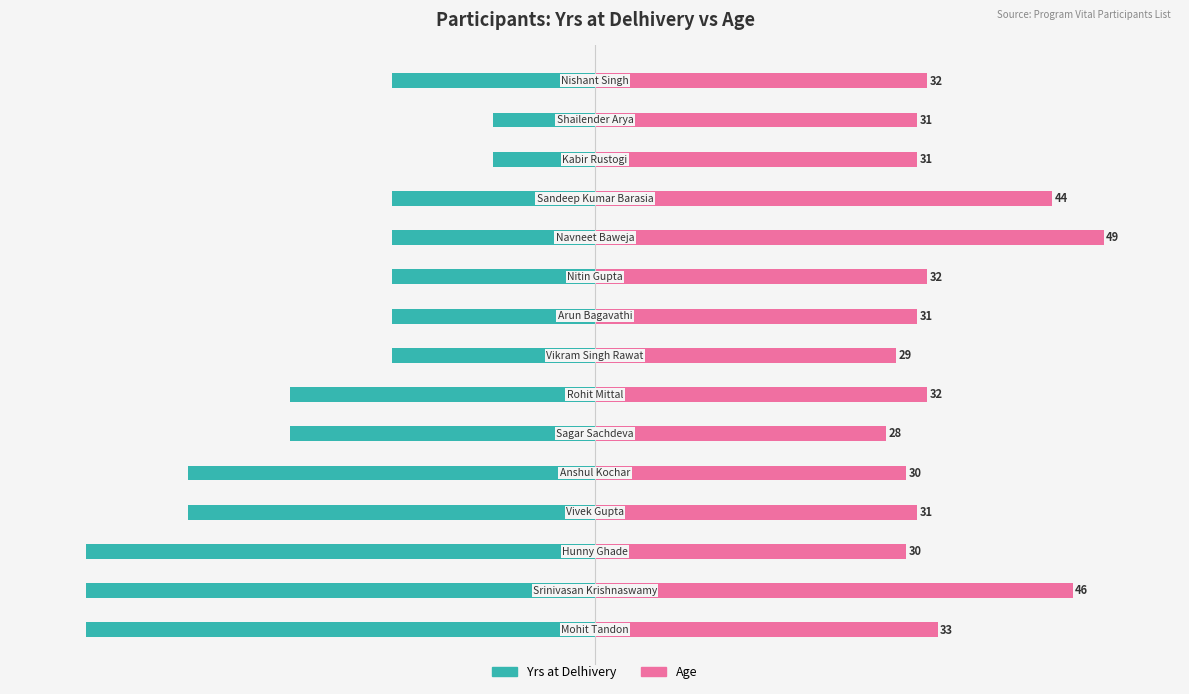

The Yrs at Delhivery series shows -19.2 at 11. True or false?

False